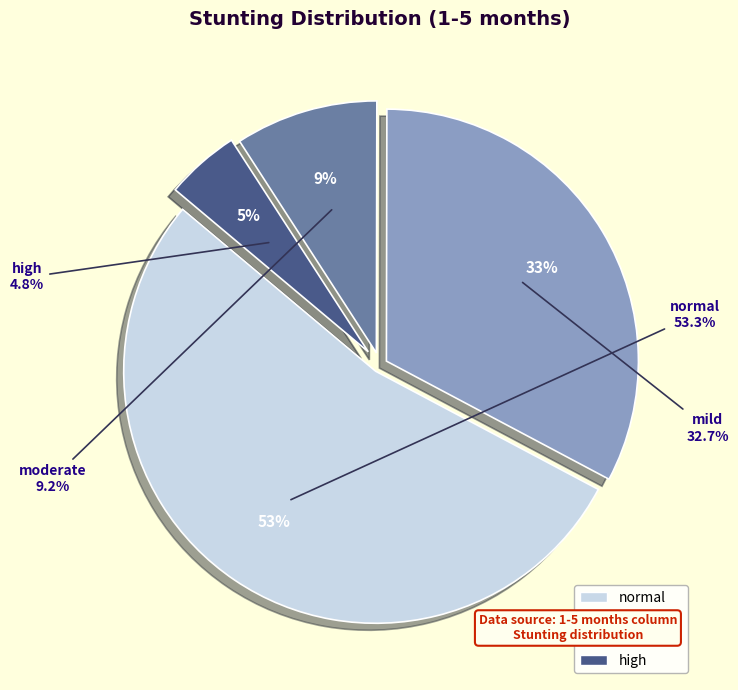

Do mild and moderate together represent more than half of the pie?

No